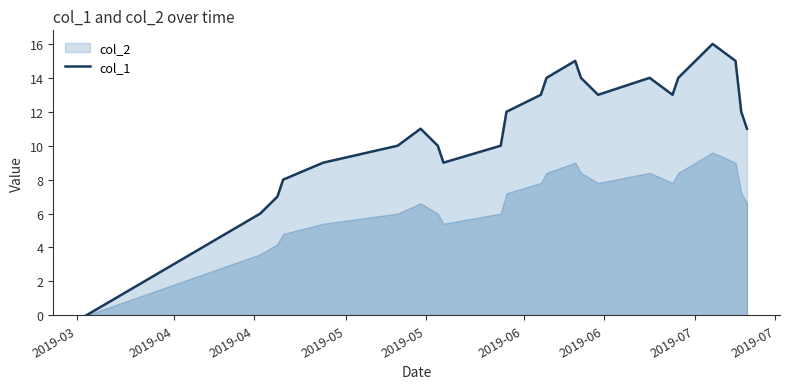

What is the maximum value shown in the chart?

16